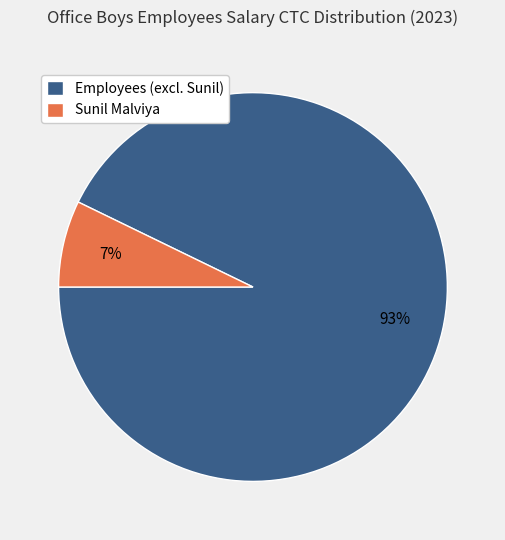

To the nearest percent, what percentage of the pie is Employees (excl. Sunil)?

93%